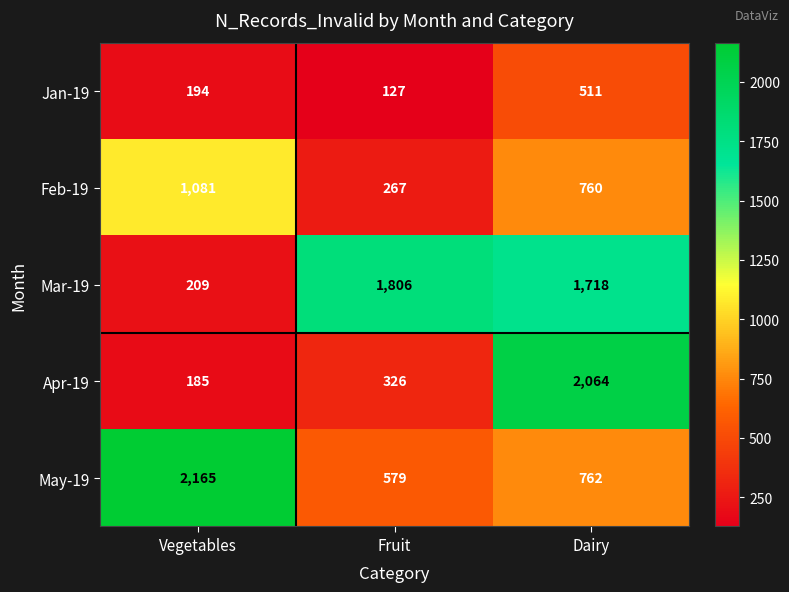

True or false: Jan-19 has a value of 127 at Fruit.

True